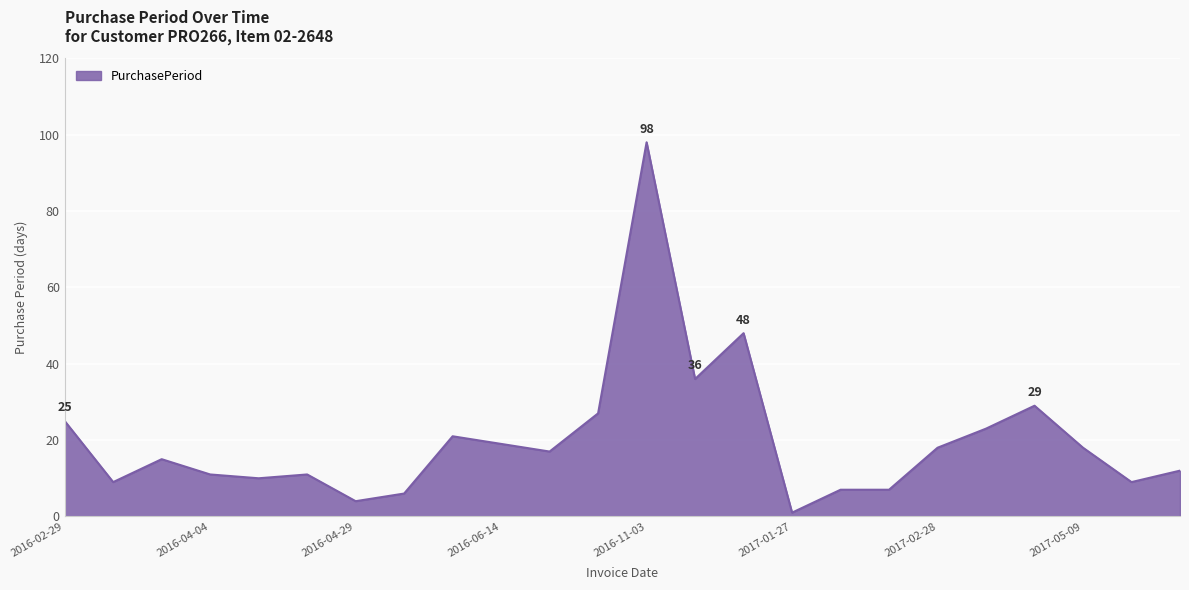

What is the average value?

20